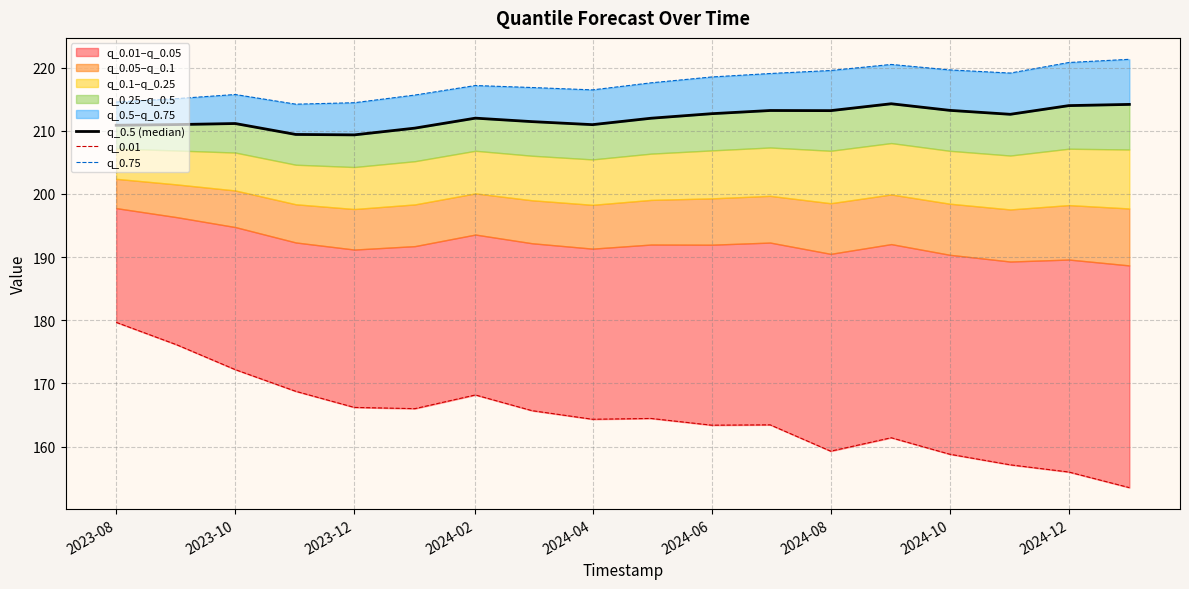

What position from the left is 2023-12?

5